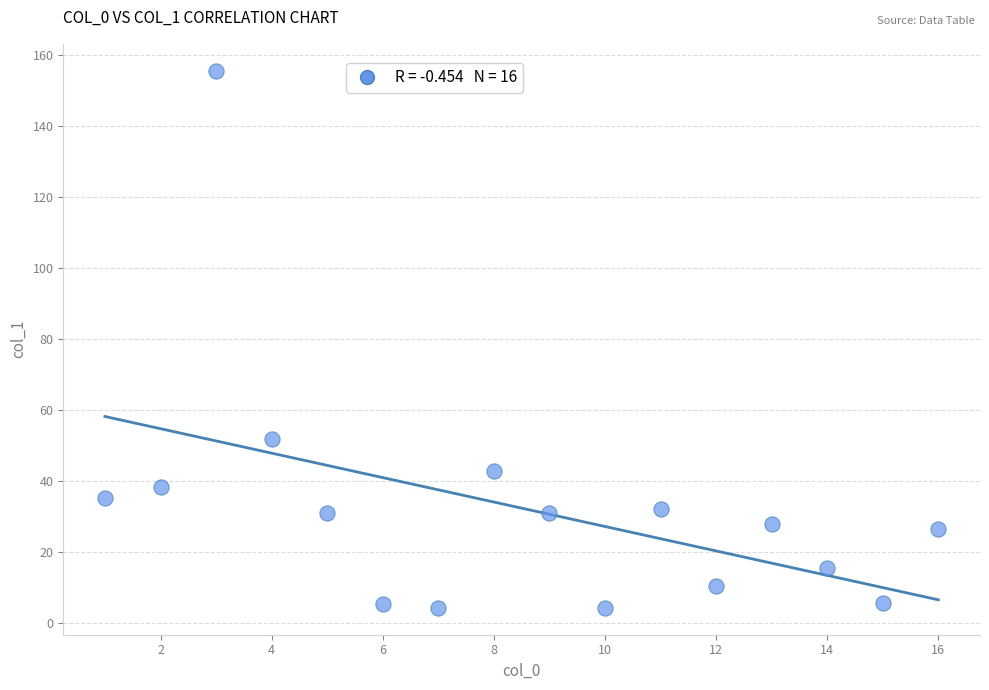

What is the range of X values (max minus min)?

15.0